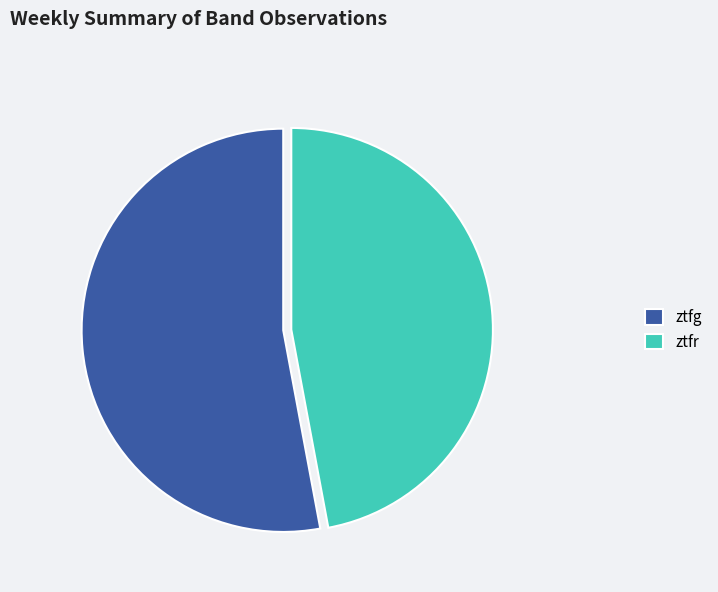

Rank the categories by value from highest to lowest.

ztfg, ztfr